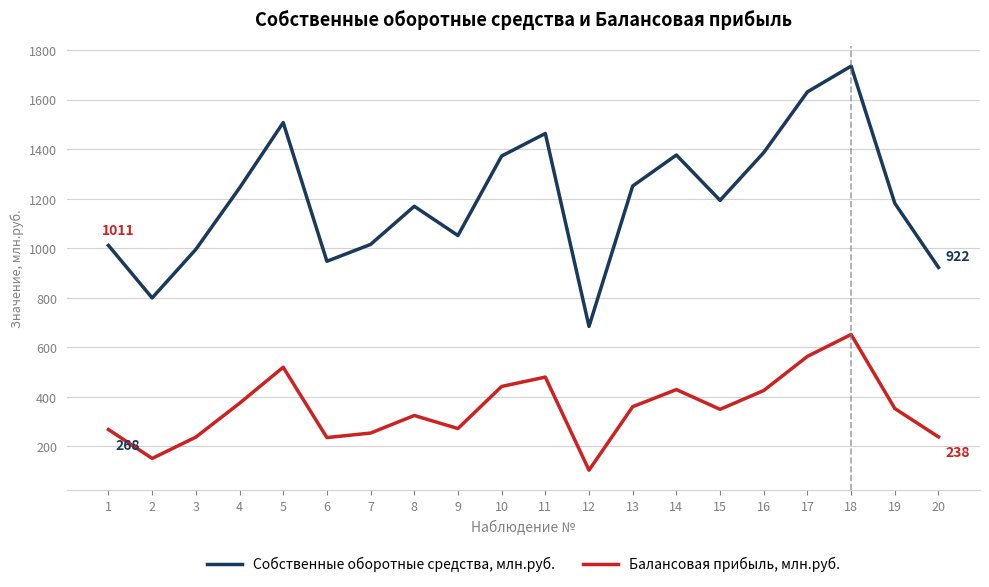

List the series in order of their peak value, lowest first.

Балансовая прибыль, млн.руб., Собственные оборотные средства, млн.руб.